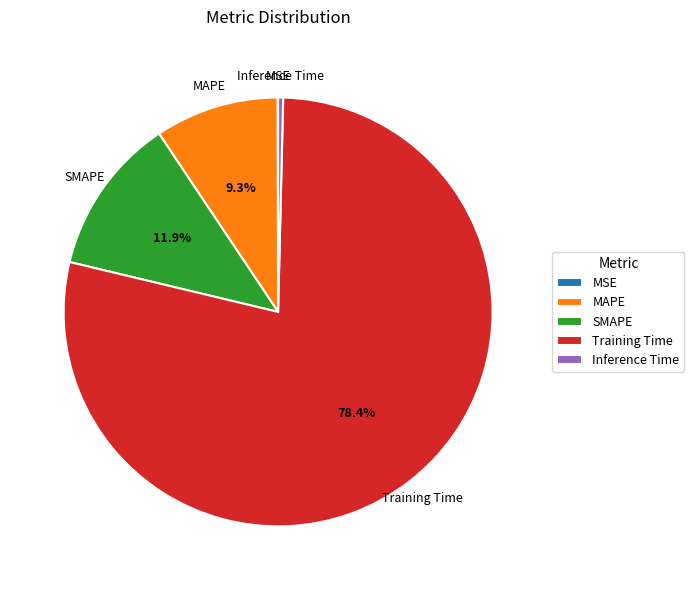

Is there any slice that represents more than half of the pie?

Yes